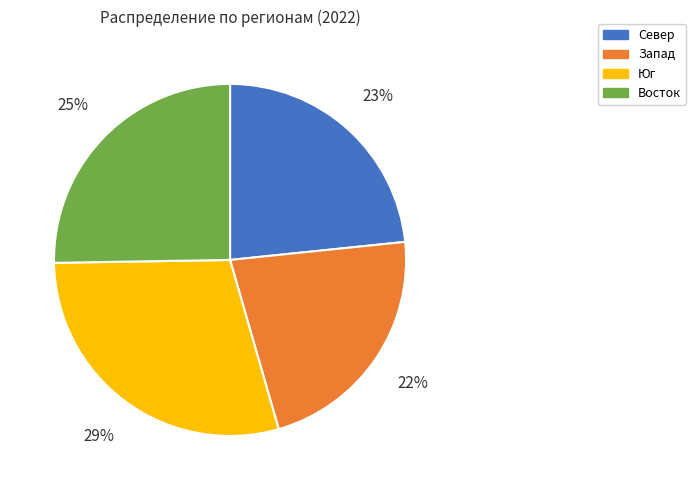

Does Юг represent more than half of the total?

No